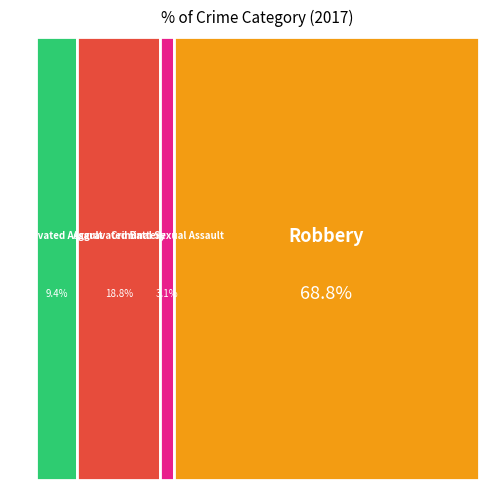

The Aggravated Battery slice represents 29% of the pie. True or false?

False